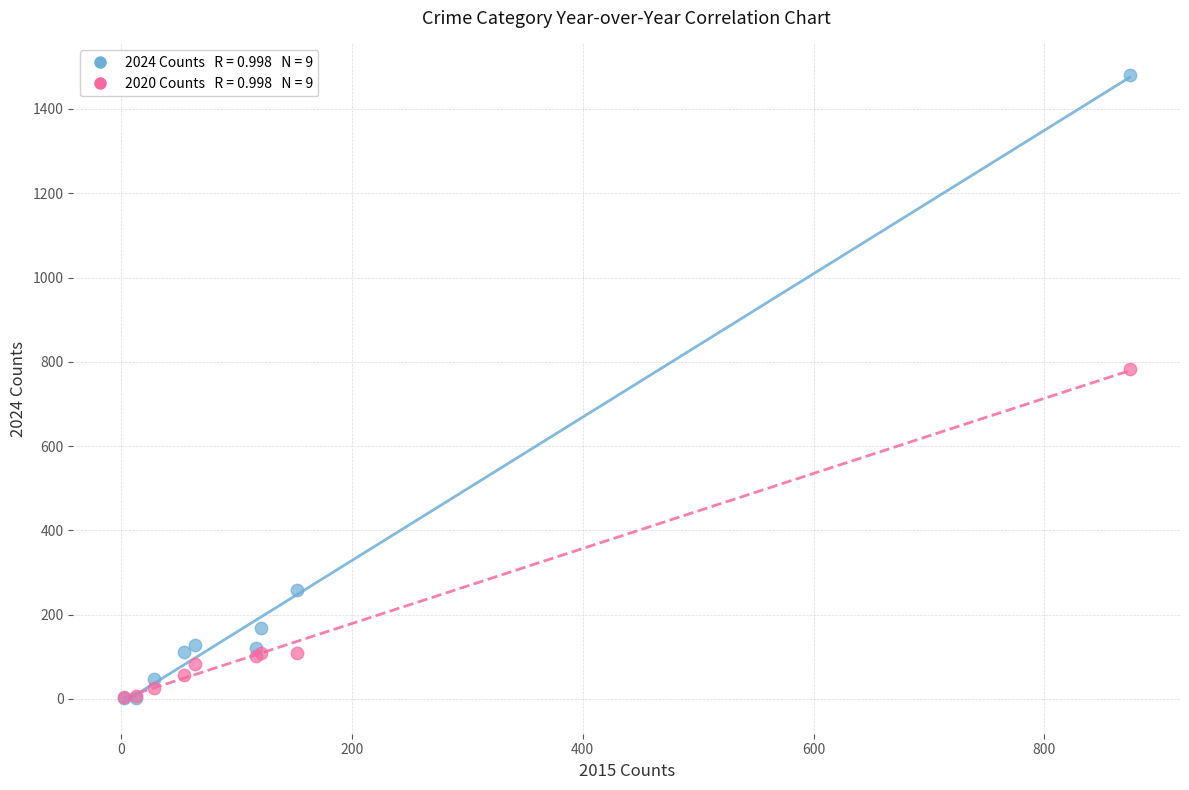

Across all series, what Y value is closest to 741?

782